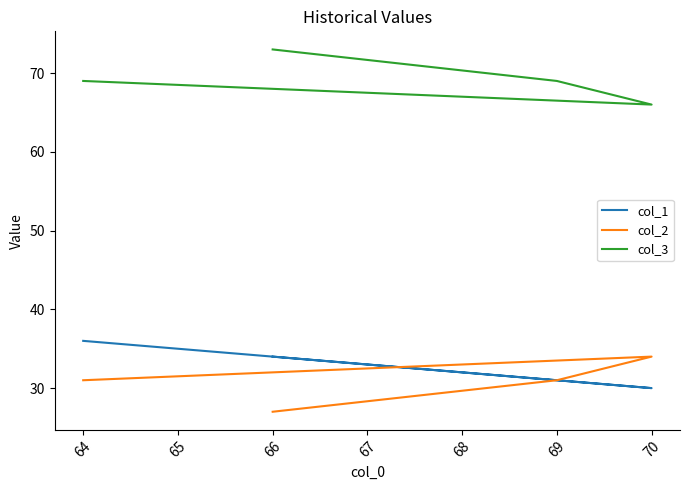

Which label corresponds to the largest value in the chart?

66